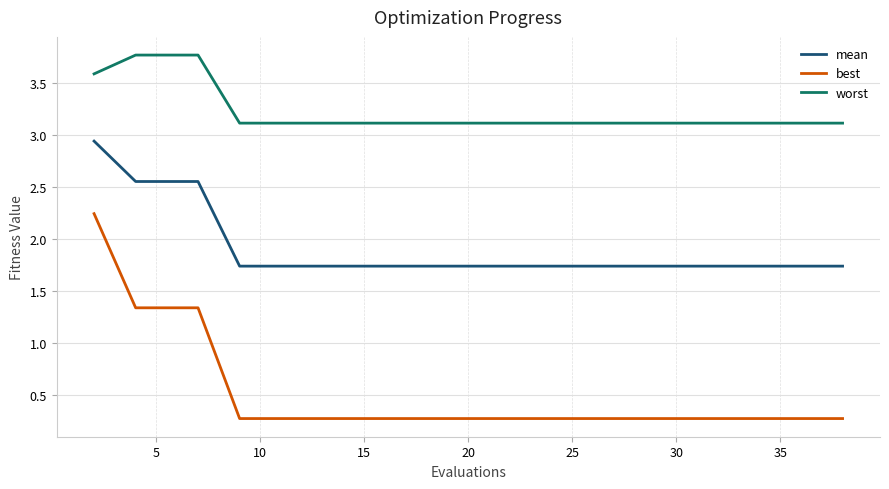

What is the greatest value displayed?

3.8